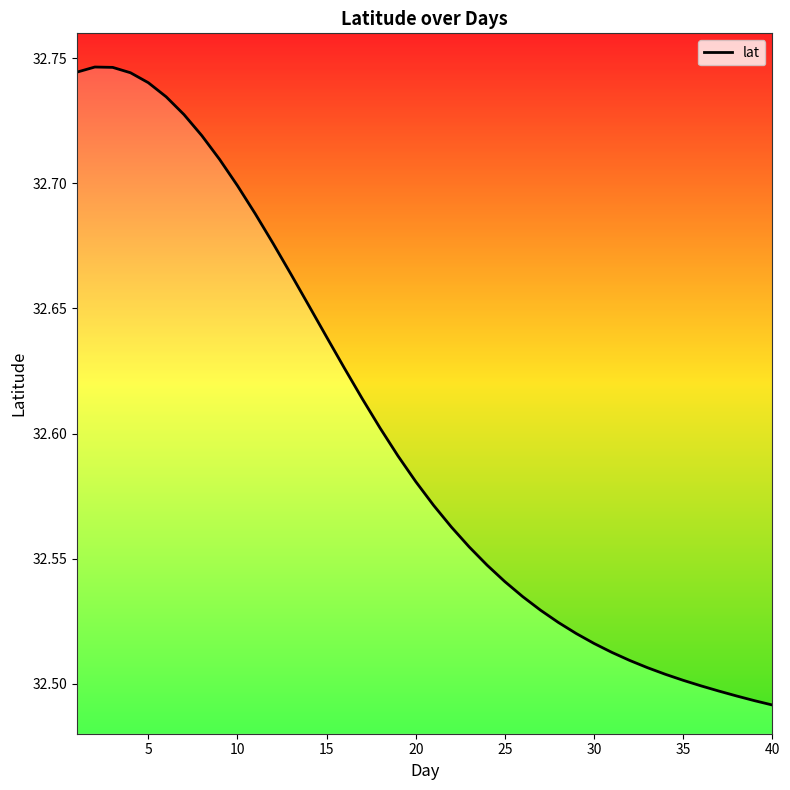

True or false: there are more than 0 points higher than both neighbors.

True